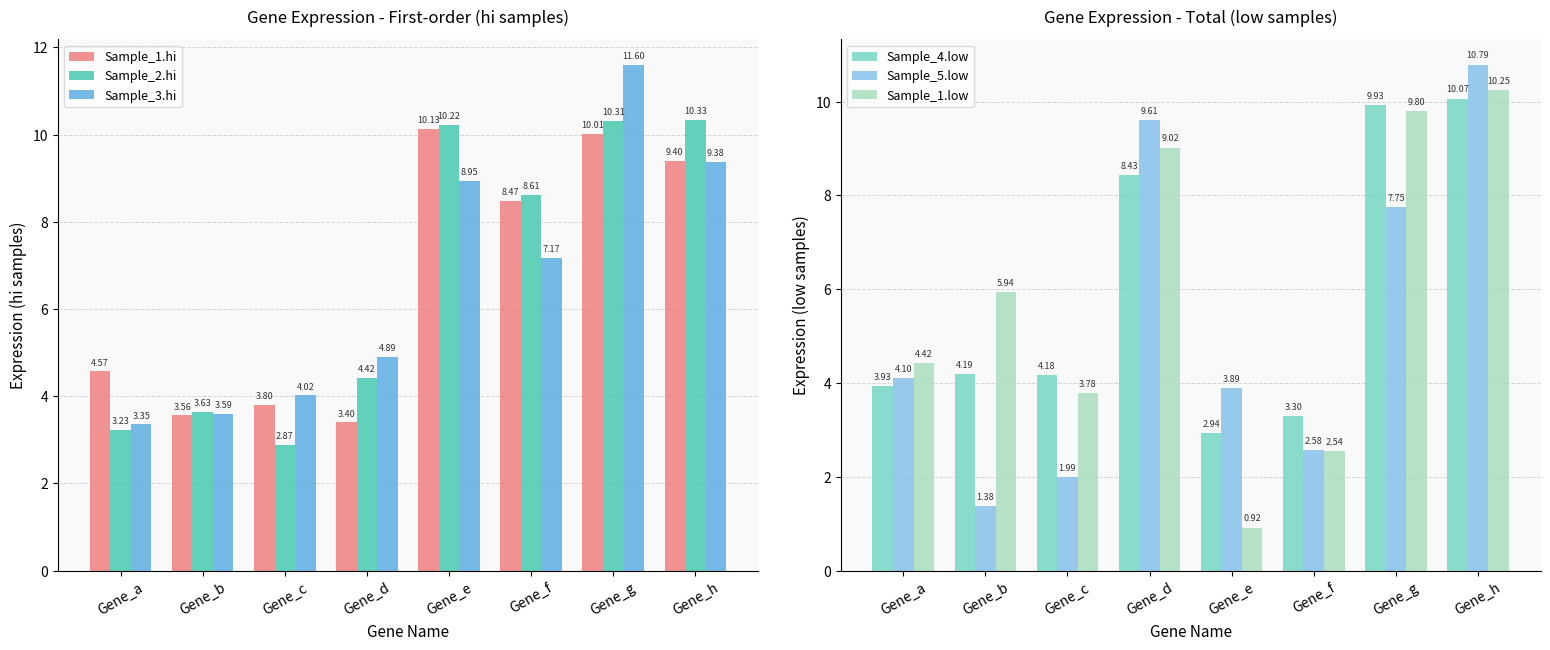

Are the bars grouped side by side (vs. stacked)?

Yes